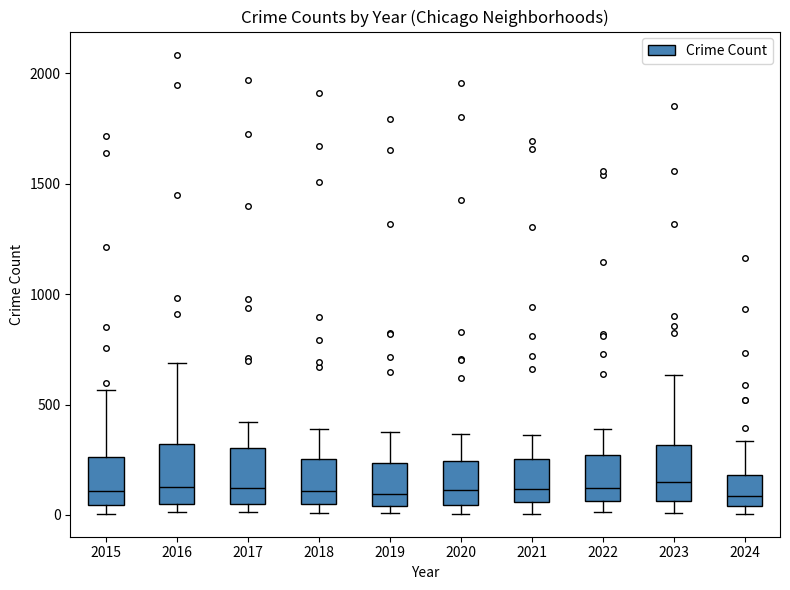

Reading left to right, transcribe this box plot: for each box, give where its median line is, the range the box spans, and where its two whiskers end, as read against the y-axis. The values are not printed on the chart, so give them approximately, as read against the axis.

2015: median 100, box 50 to 250, whiskers 0 to 550
2016: median 150, box 50 to 300, whiskers 0 to 700
2017: median 100, box 50 to 300, whiskers 0 to 400
2018: median 100, box 50 to 250, whiskers 0 to 400
2019: median 100, box 50 to 250, whiskers 0 to 400
2020: median 100, box 50 to 250, whiskers 0 to 350
2021: median 100, box 50 to 250, whiskers 0 to 350
2022: median 100, box 50 to 250, whiskers 0 to 400
2023: median 150, box 50 to 300, whiskers 0 to 650
2024: median 100, box 50 to 200, whiskers 0 to 350